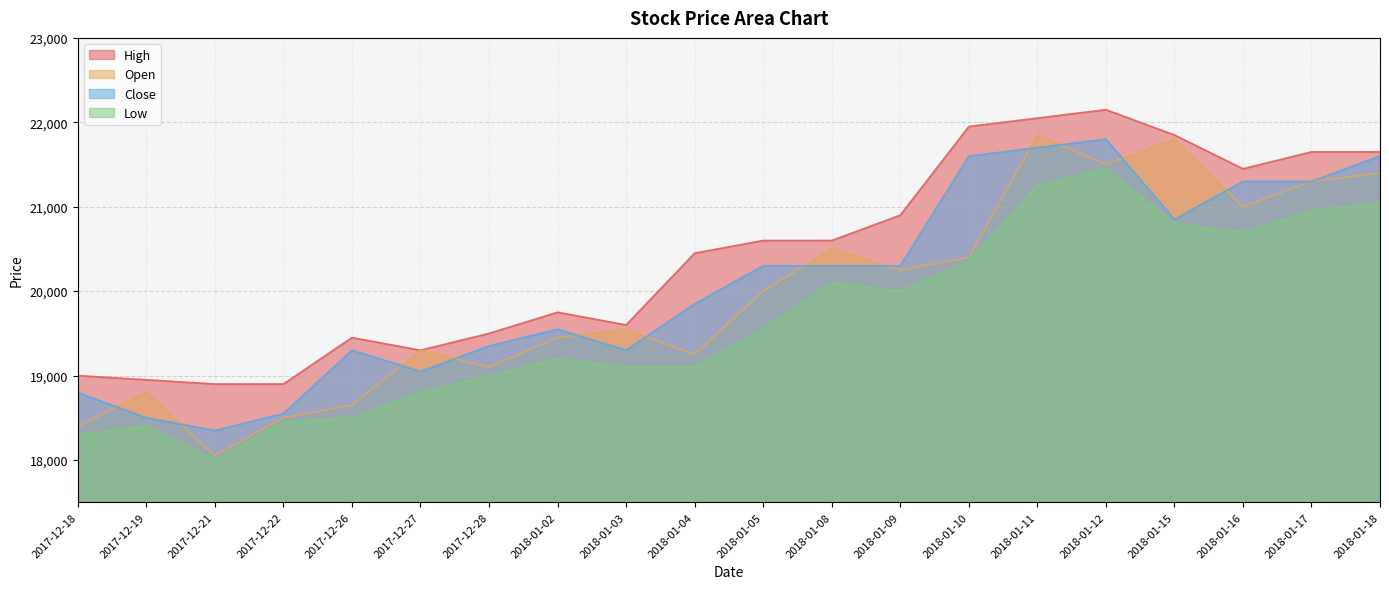

What is the value of the High point at the 5th from the left?

19450